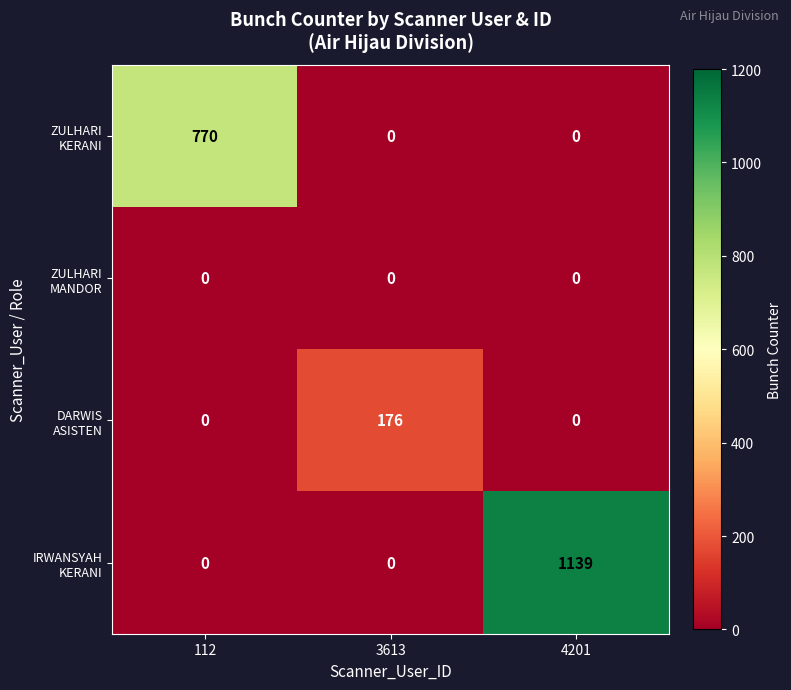

At which category is the sum across all series the highest?

4201